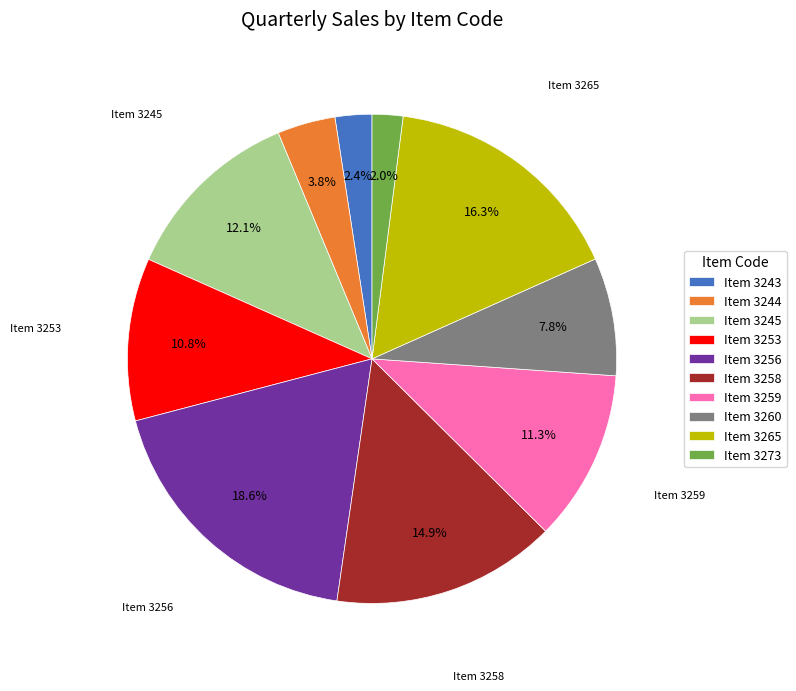

What is the largest slice in the pie chart?

Item 3256